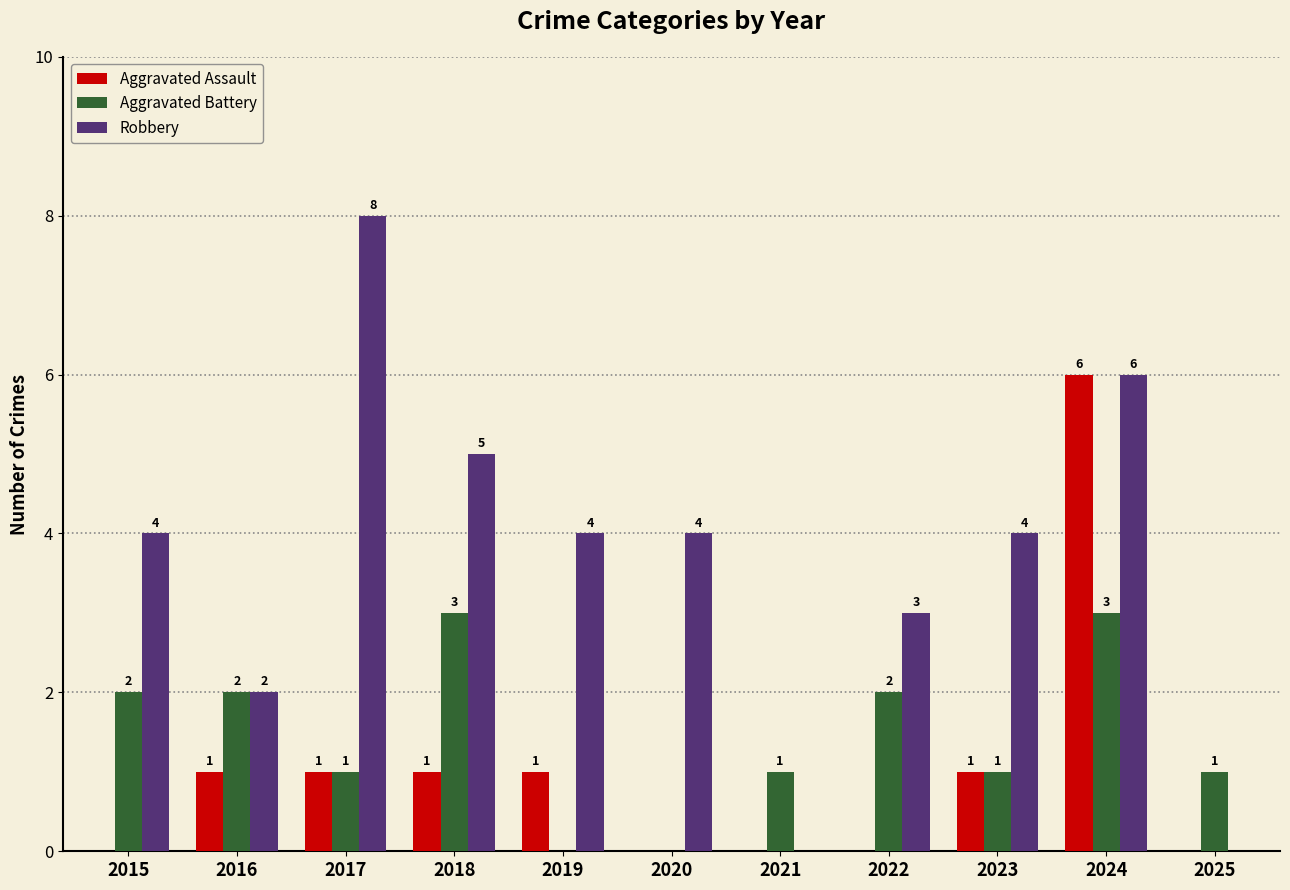

Reading left to right, list all the values displayed in this chart.

Aggravated Assault: 0	1	1	1	1	0	0	0	1	6	0
Aggravated Battery: 2	2	1	3	0	0	1	2	1	3	1
Robbery: 4	2	8	5	4	4	0	3	4	6	0